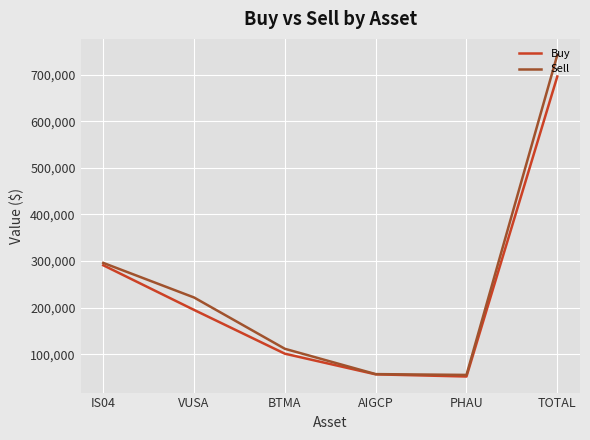

The Buy series shows 195098.5 at VUSA. True or false?

True